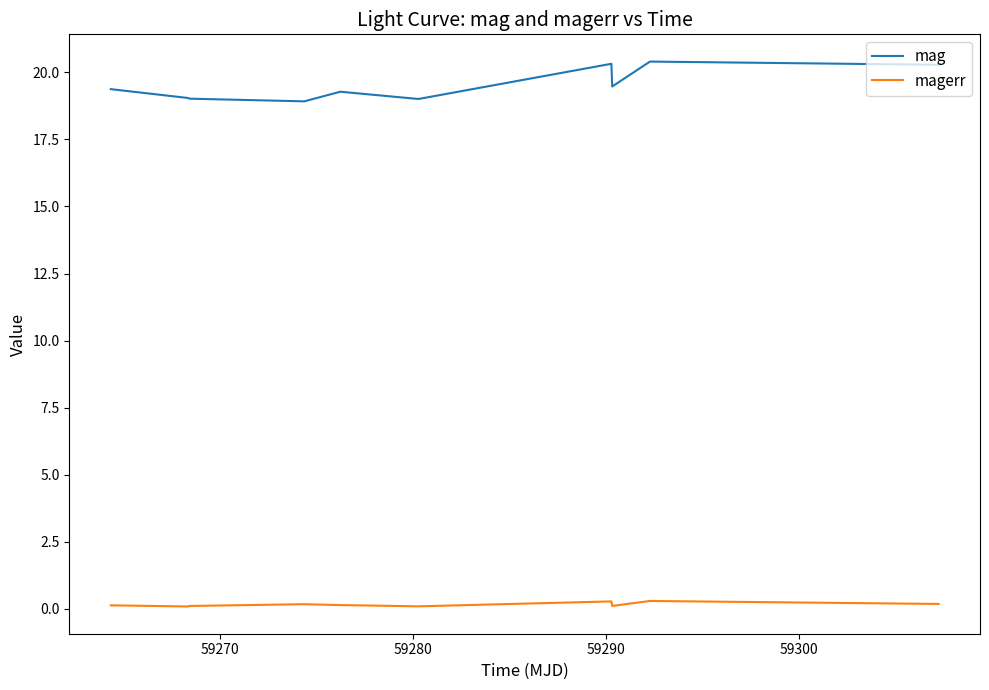

List the series in order of their peak value, lowest first.

magerr, mag